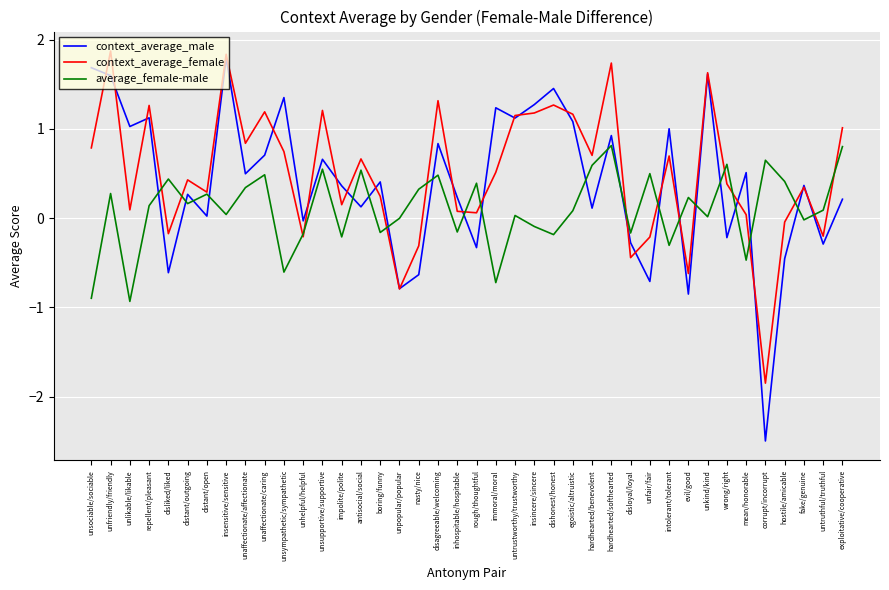

What is the highest value of the context_average_female series?

1.9